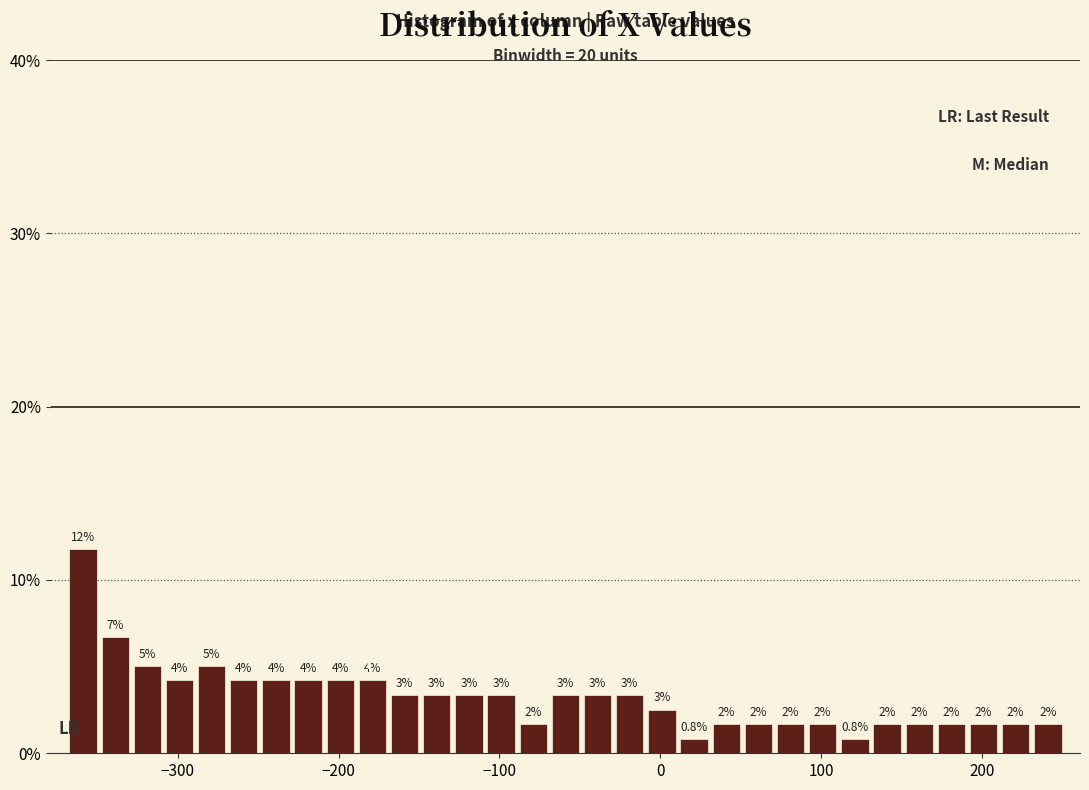

Read against the x-axis, roughly where is the centre of the tallest bar?

-360